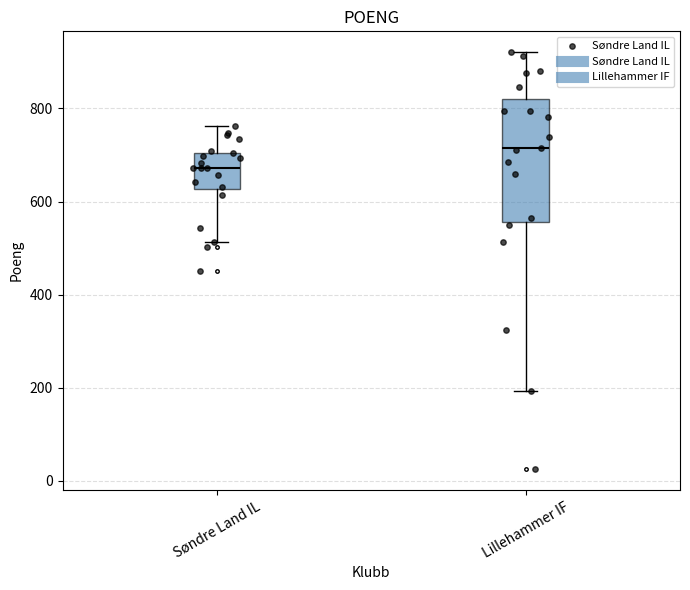

Which box is the tallest, from its lower edge to its upper edge?

Lillehammer IF